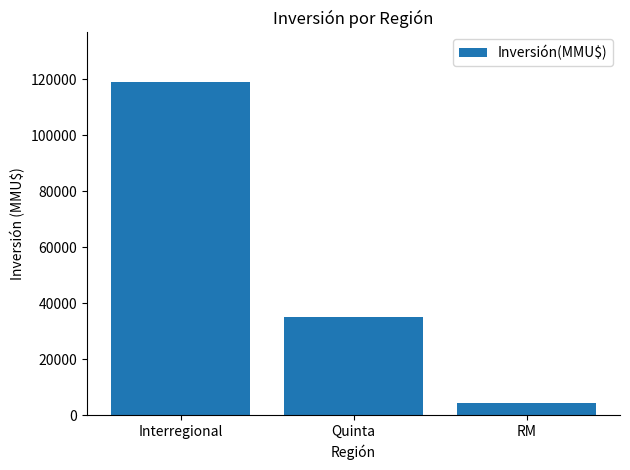

What is the label of the 2nd bar from the right?

Quinta